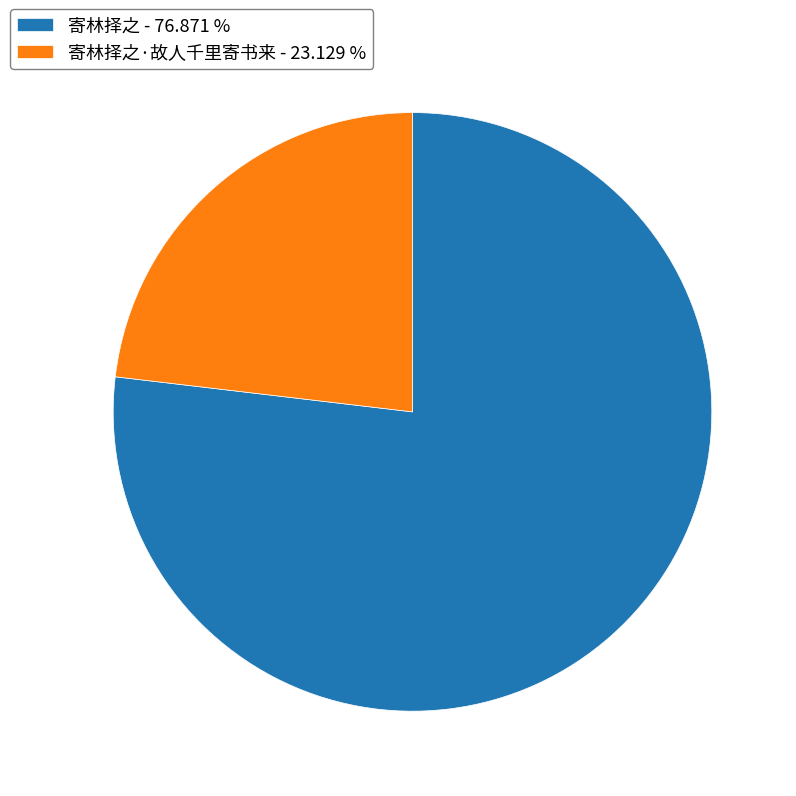

Rank the categories by value from lowest to highest.

寄林择之·故人千里寄书来 - 23.129 %, 寄林择之 - 76.871 %